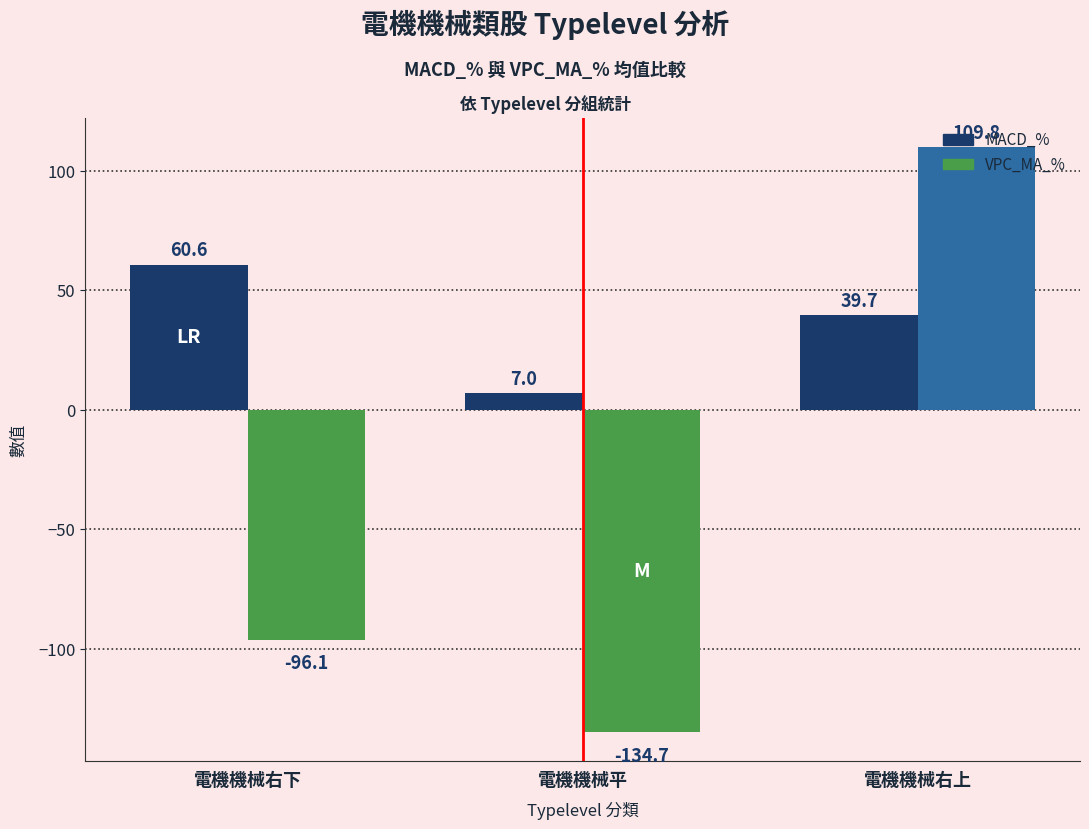

What is the difference between the maximum and minimum values in the MACD_% series?

53.7